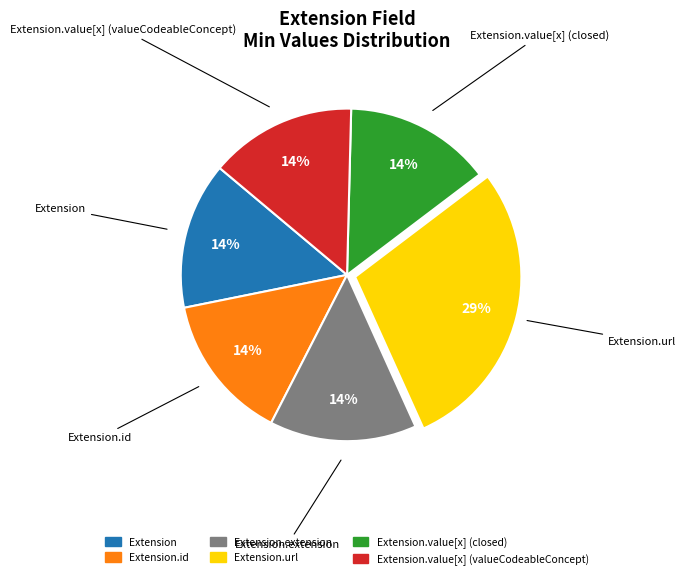

Is there any slice that represents more than half of the pie?

No